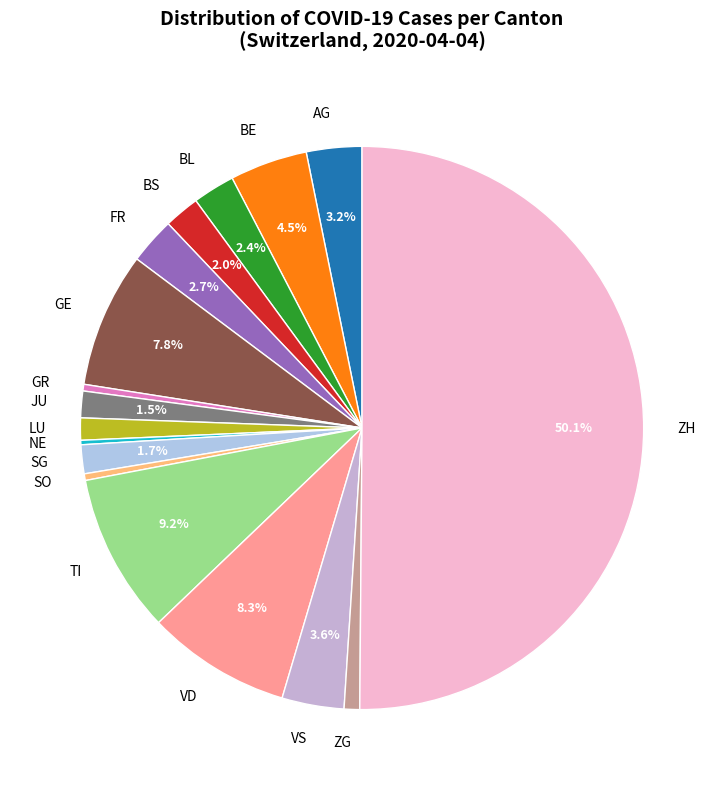

Which category has the biggest portion of the pie?

ZH